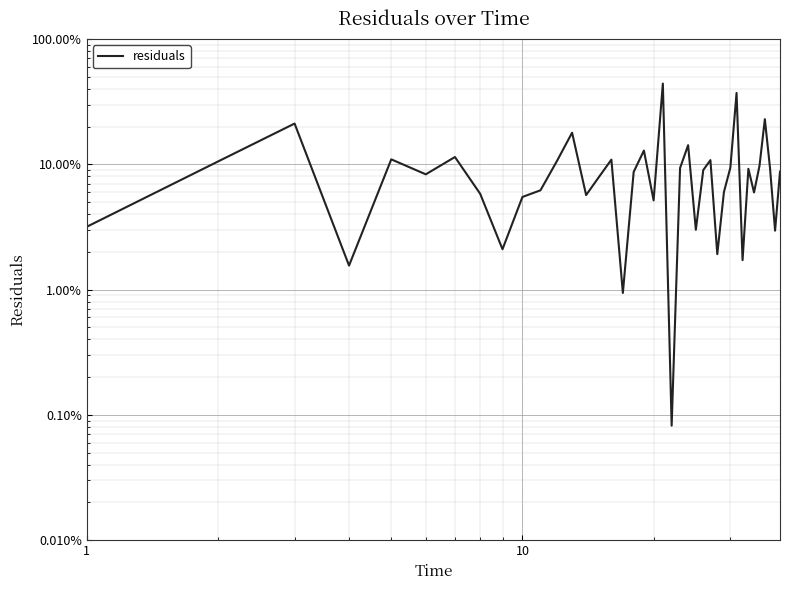

Where is the first local minimum?

1